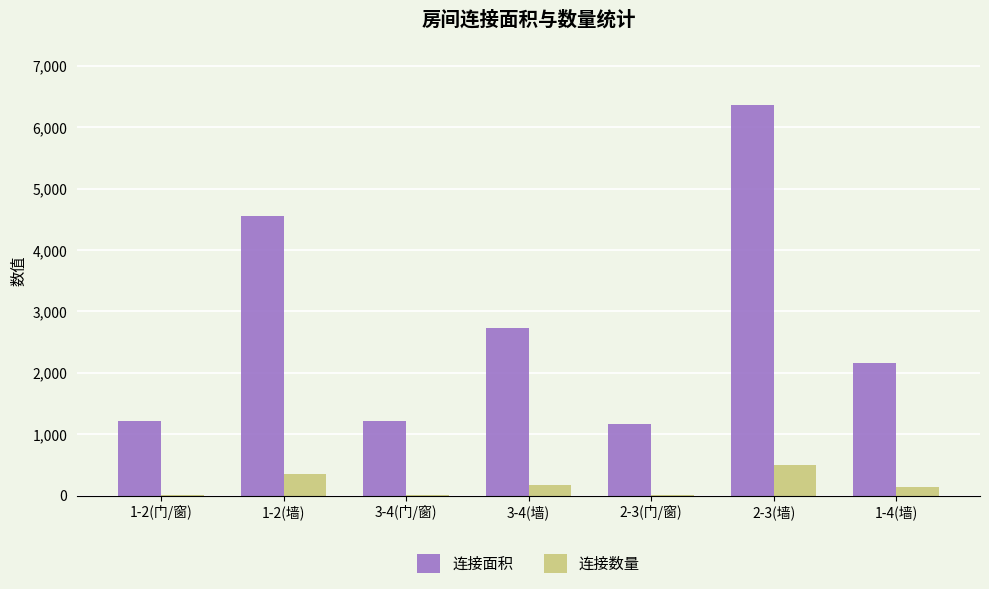

At which label is 连接面积 closest to 3770?

1-2(墙)